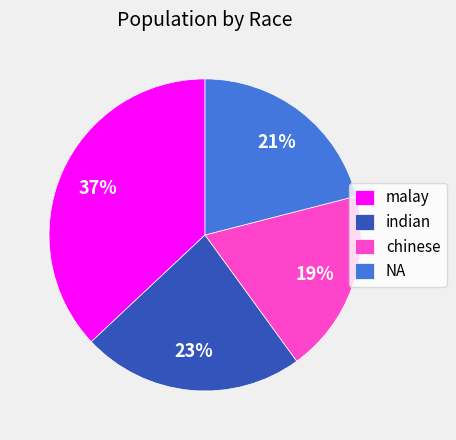

True or false: NA accounts for 8% of the total.

False